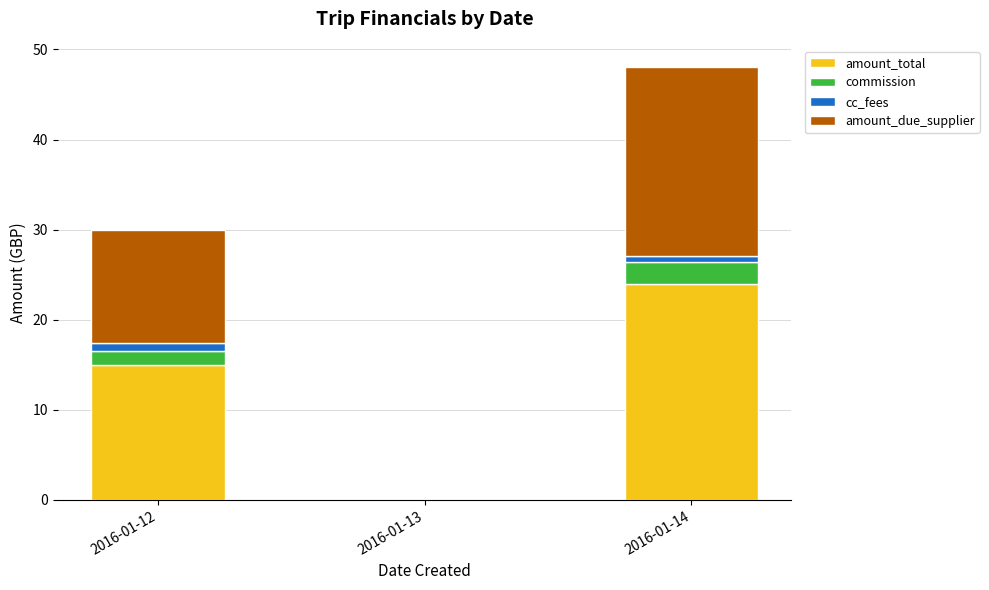

Are the bars horizontal?

No